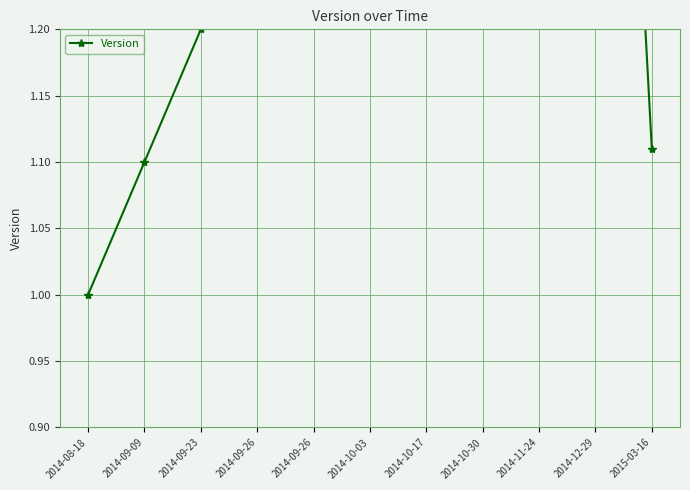

List the labels in order of value, largest first.

2014-12-29, 2014-11-24, 2014-10-30, 2014-10-17, 2014-10-03, 2014-09-26, 2014-09-26, 2014-09-23, 2015-03-16, 2014-09-09, 2014-08-18